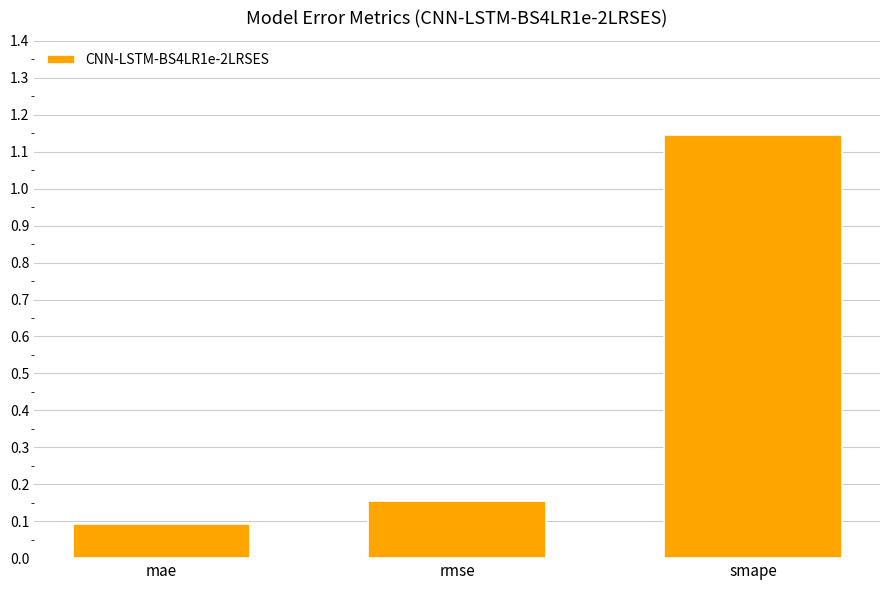

What is the minimum value shown in the chart?

0.1